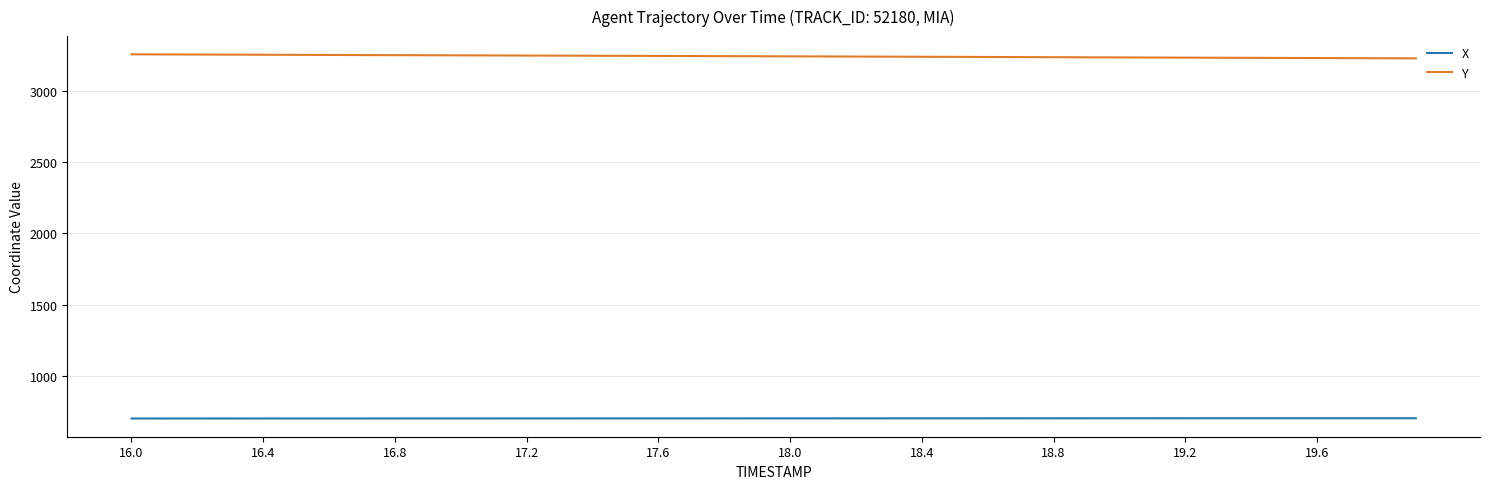

Which series has the largest total across all categories?

Y